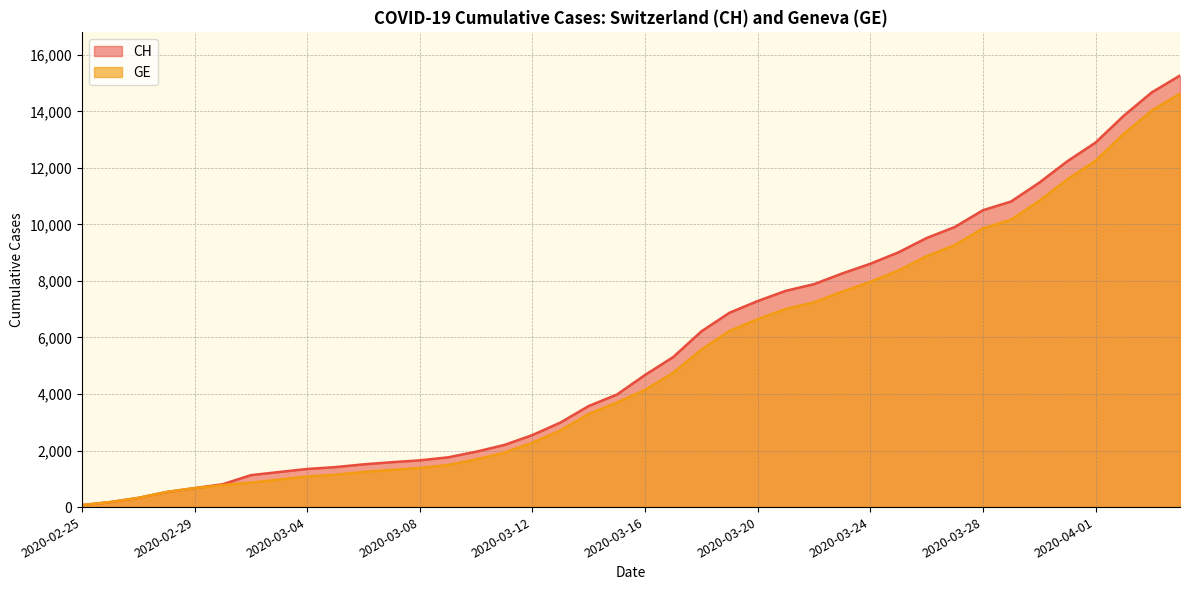

What is the greatest value displayed?

15267